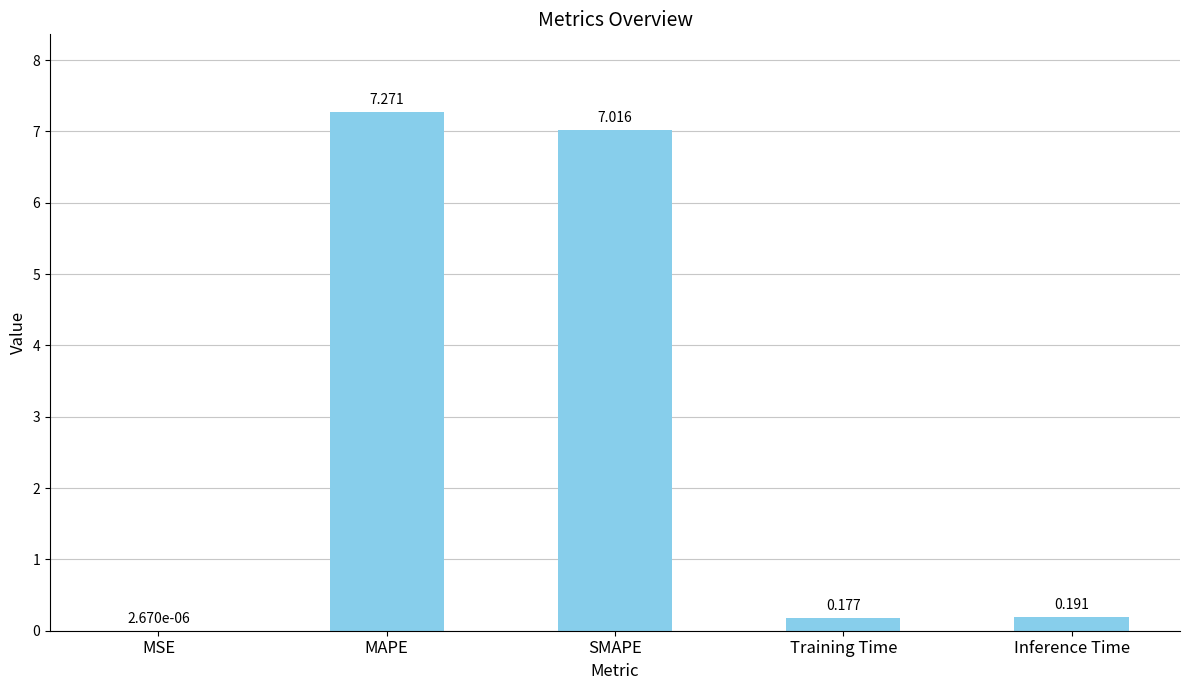

At which category does the chart reach its peak across all series?

MAPE